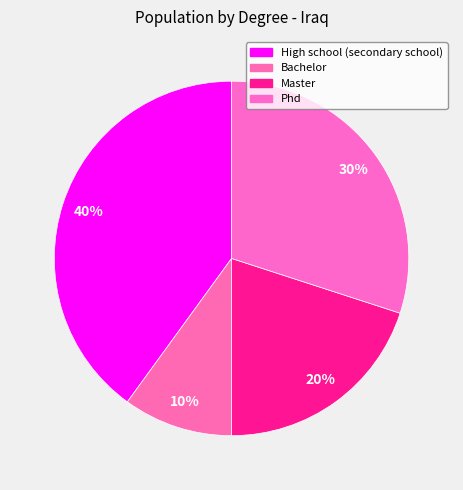

To the nearest percent, what portion does High school (secondary school) represent?

40%